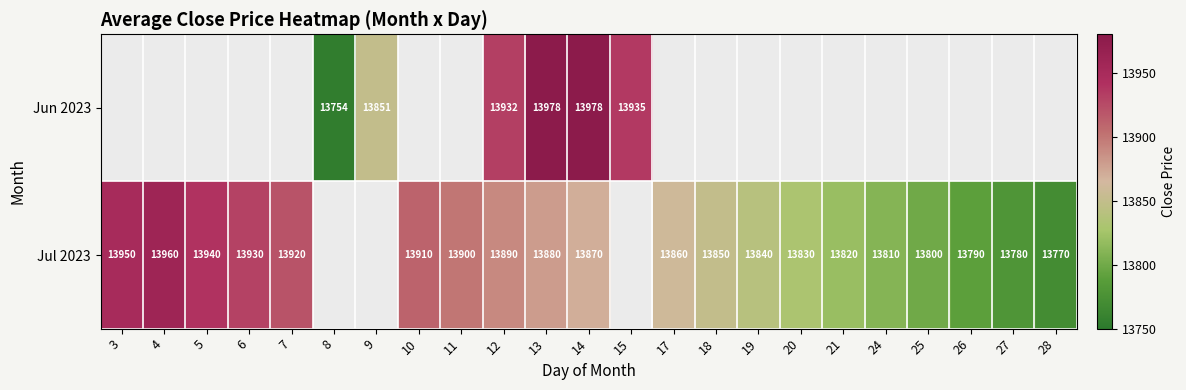

The value of Jul 2023 at 3 is 13950. True or false?

True